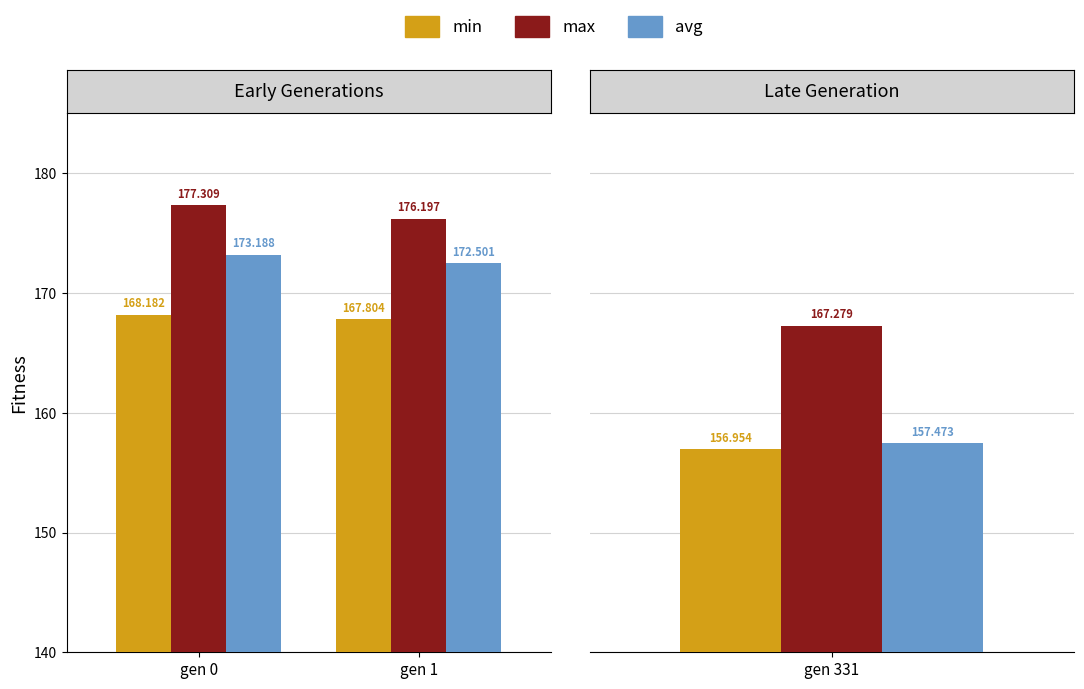

True or false: min has a value of 167.8 at gen 1.

True